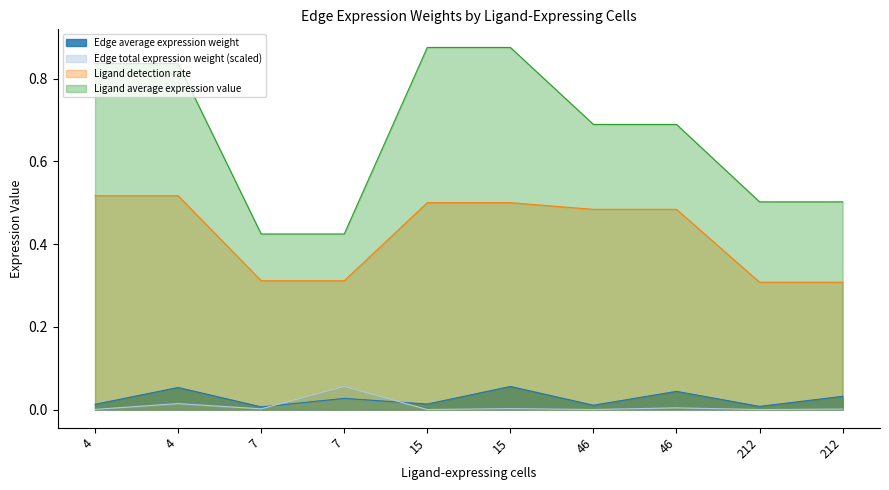

Where is the first local maximum for Edge average expression weight?

4